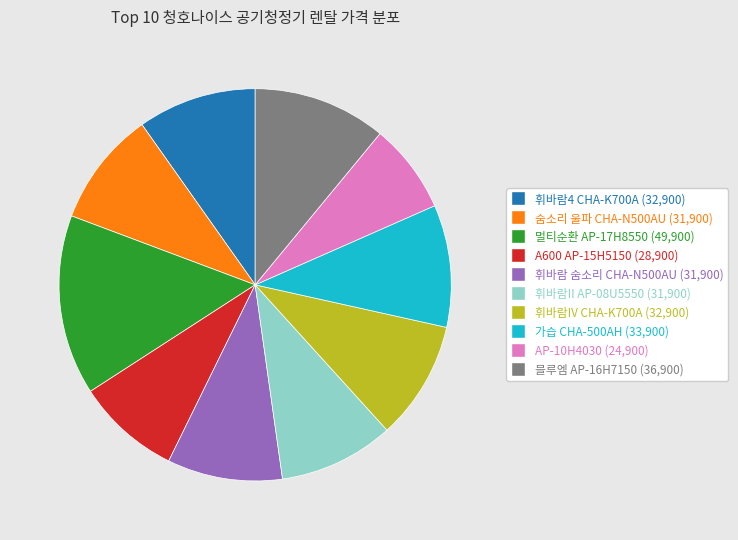

How many segments does this pie chart have?

10